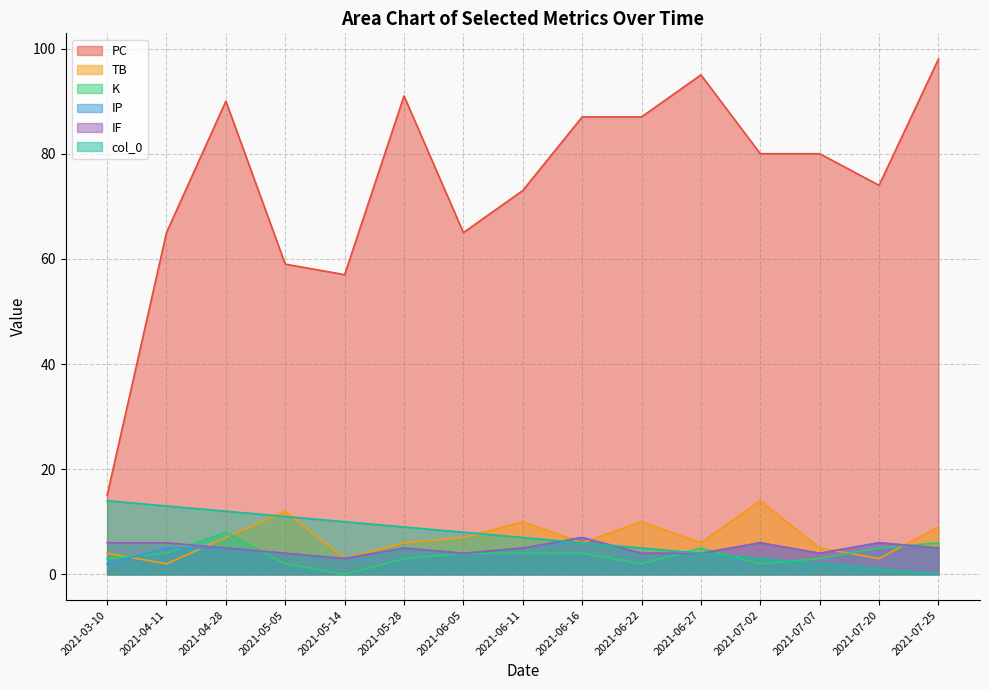

What is the minimum value for IP?

2